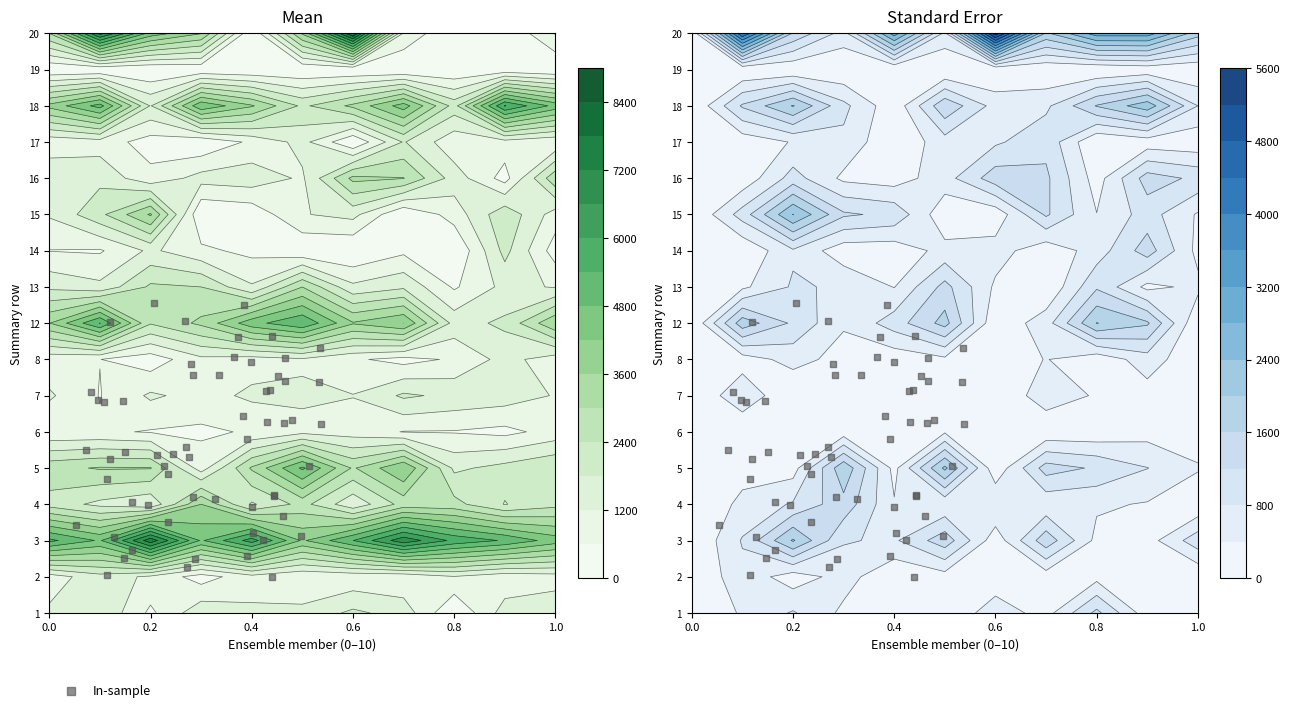

List the series in order of their peak value, lowest first.

19, 6, 8, 2, 17, 7, 1, 14, 13, 16, 4, 15, 5, 12, 18, 3, 20